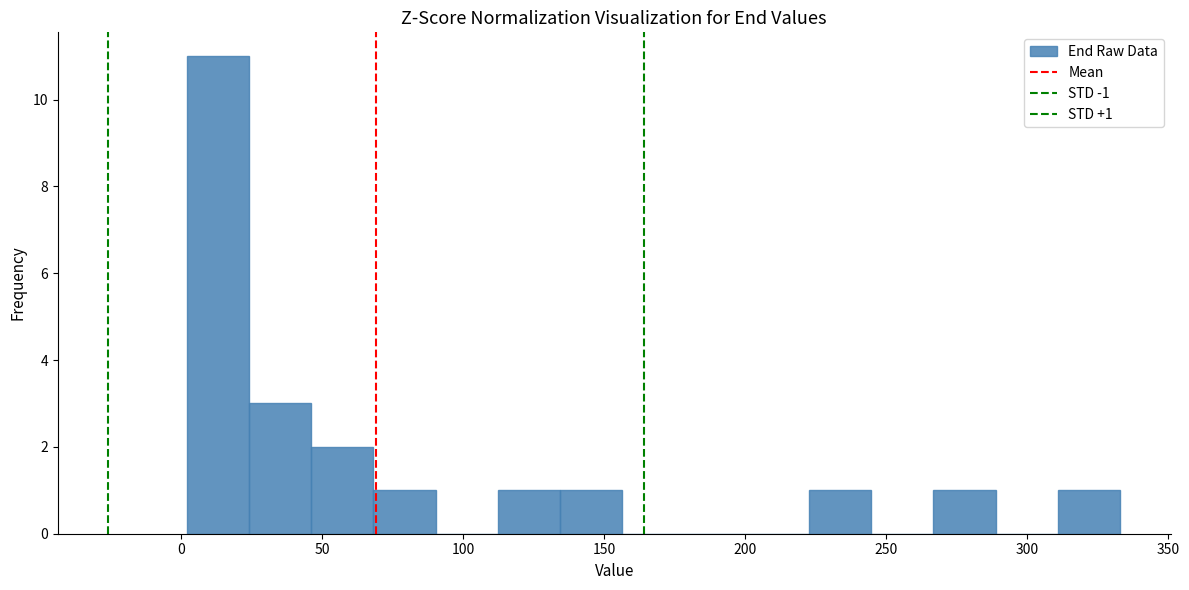

Over which range of the x-axis is the bar tallest?

0 to 25